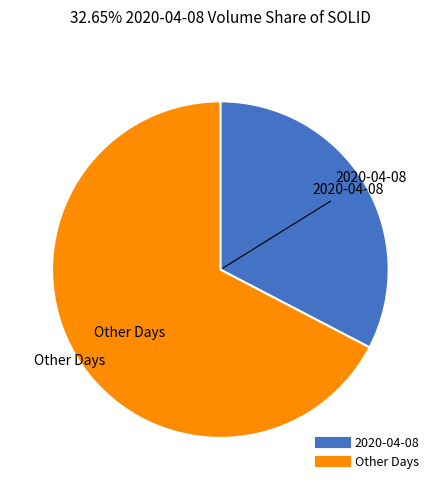

Does any single category account for the majority?

Yes